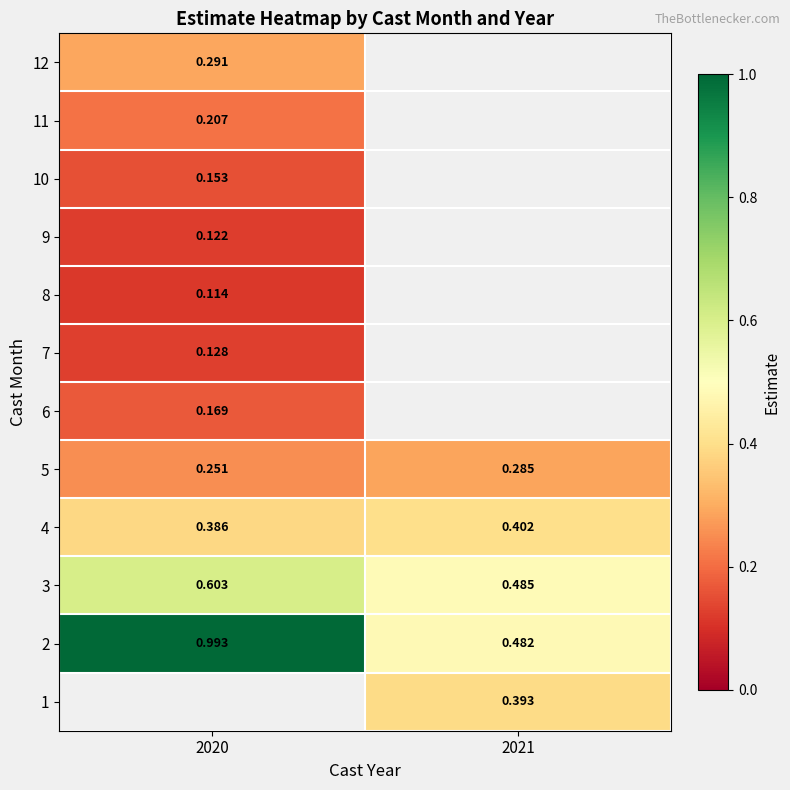

How many data points does each series have?

2